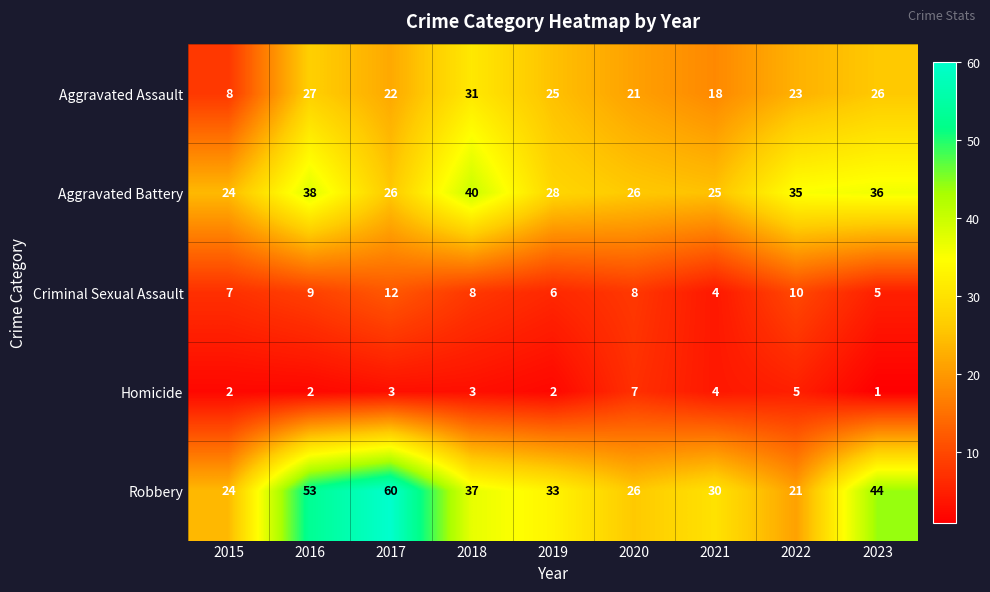

List the series in order of their peak value, highest first.

Robbery, Aggravated Battery, Aggravated Assault, Criminal Sexual Assault, Homicide